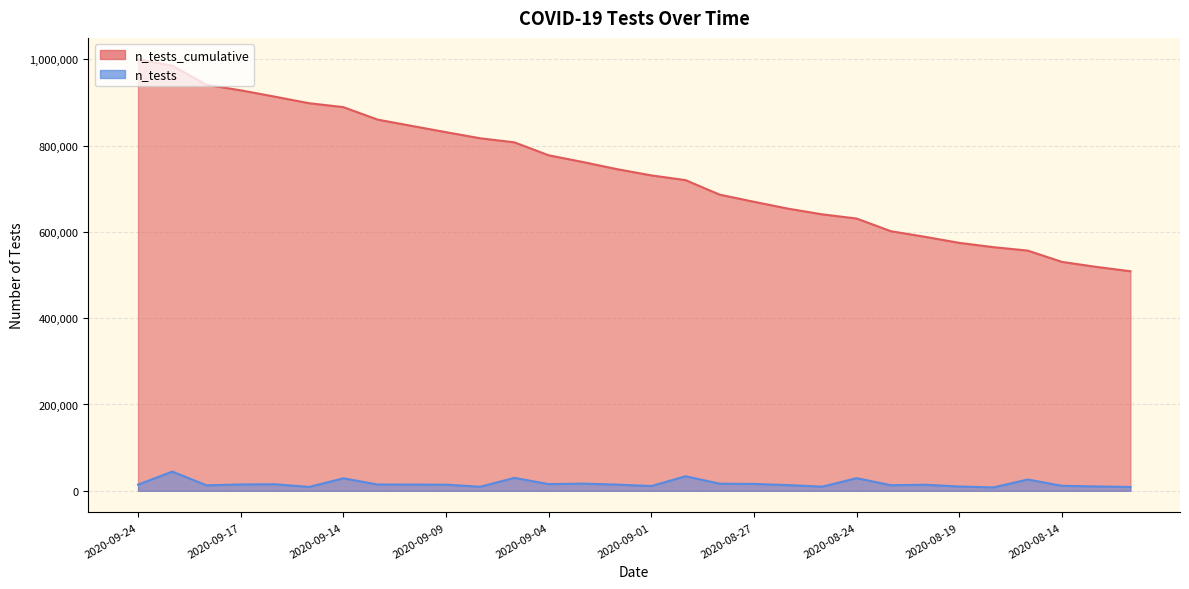

What is the difference between the n_tests values at 2020-08-25 and 2020-09-18?

3026